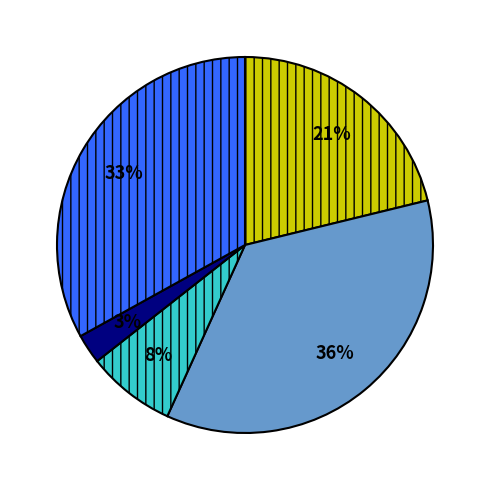

Does any single category account for the majority?

No